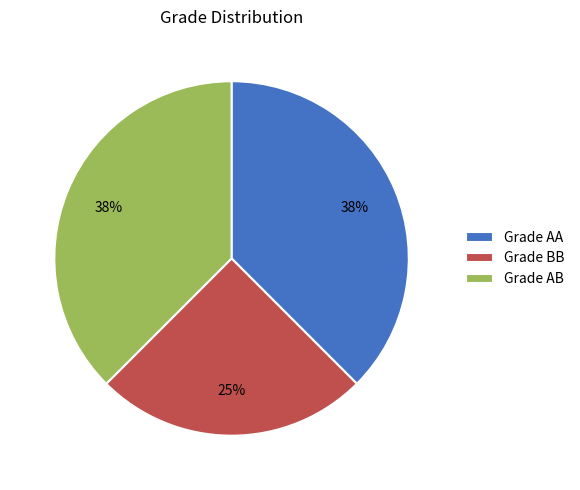

Combined, do Grade AB and Grade AA account for over 50%?

Yes